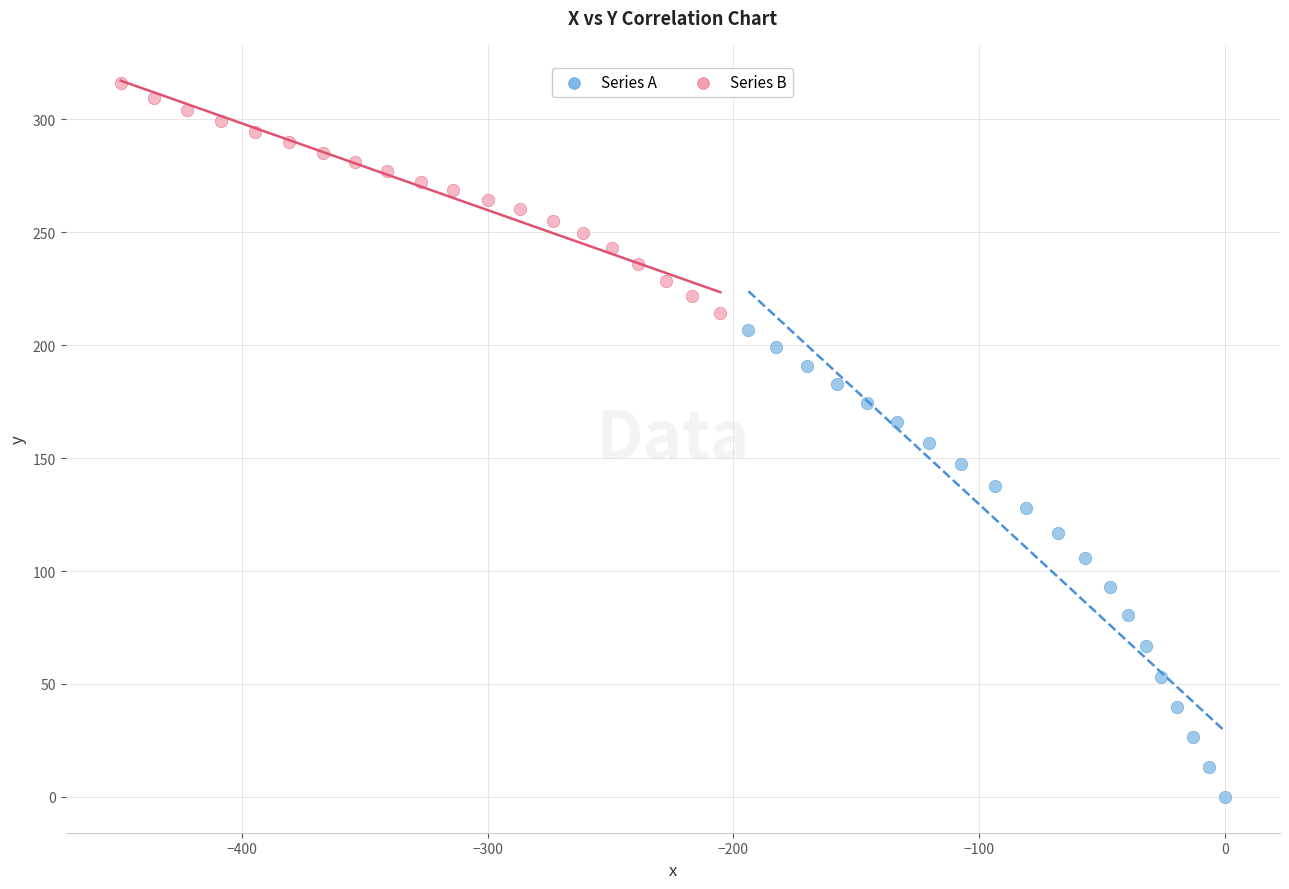

Which series contains the lowest Y value?

Series A